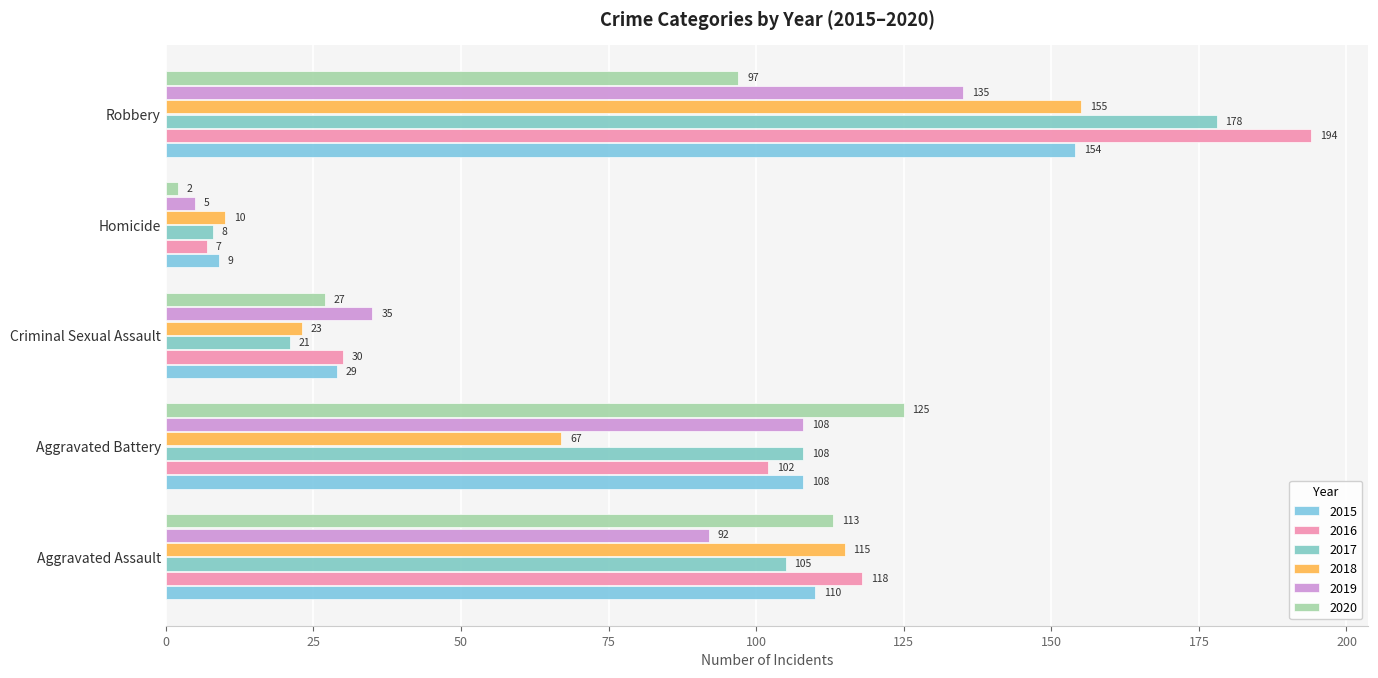

How many distinct data groups are displayed?

6